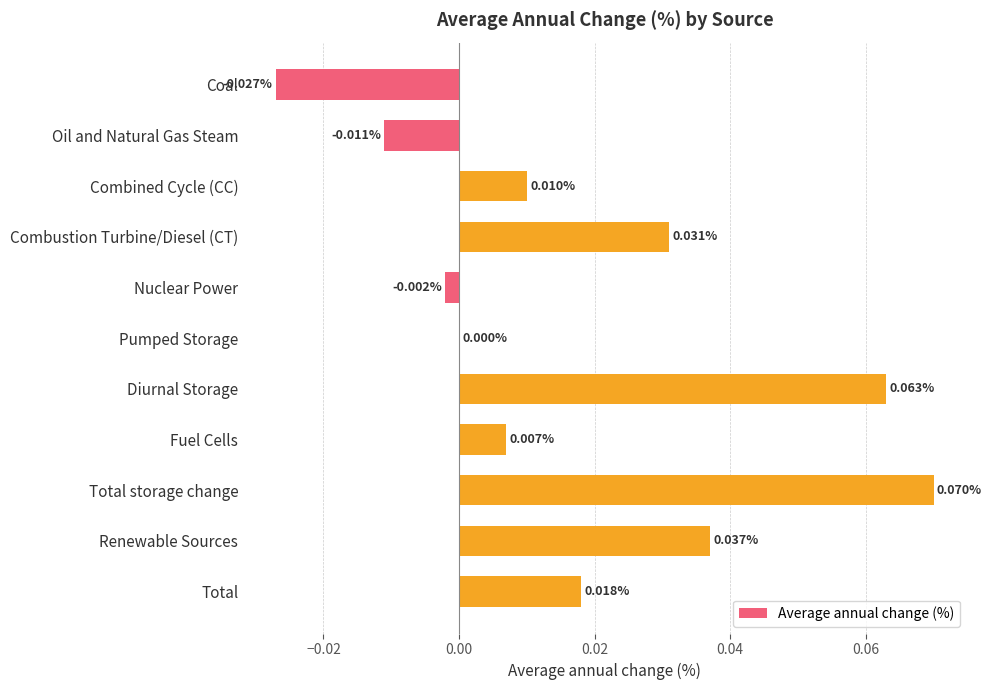

Which has a higher value, Total storage change or Coal?

Total storage change